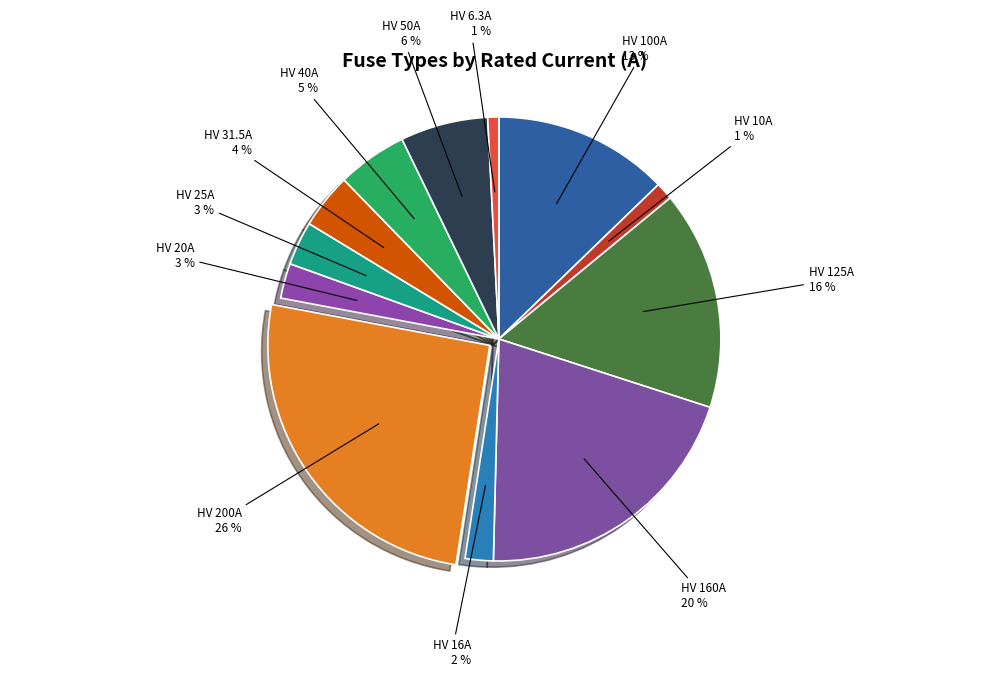

What is the largest slice in the pie chart?

HV 200A